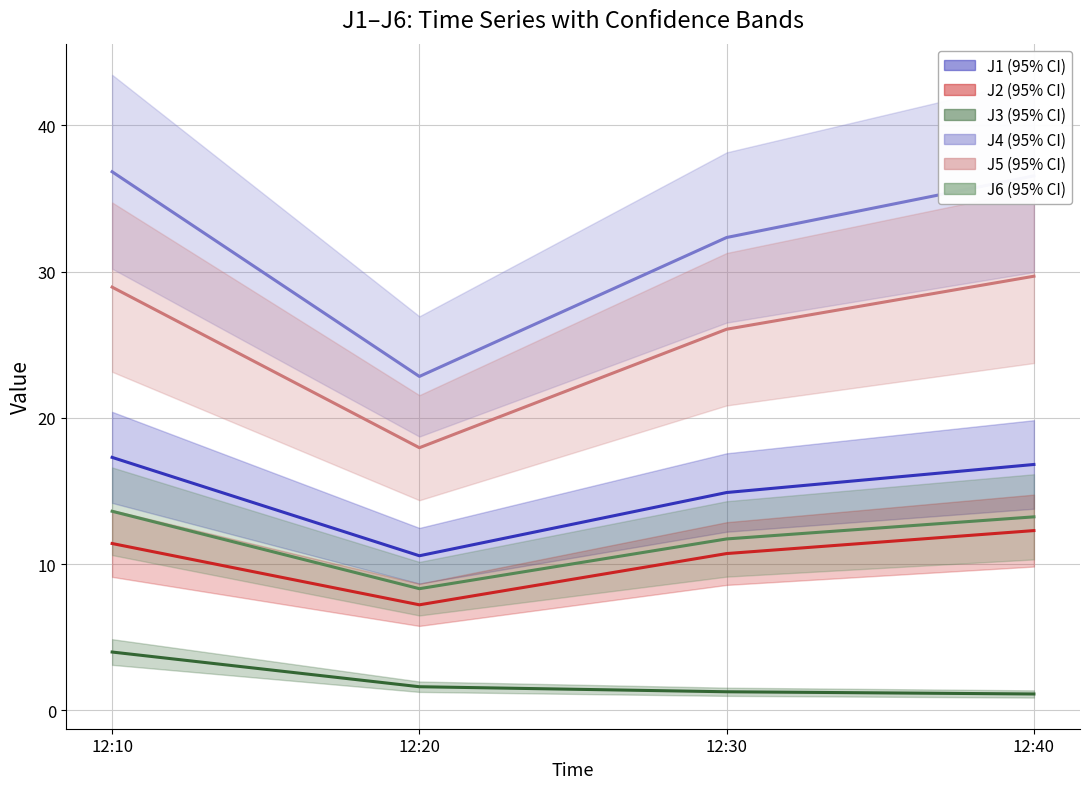

What is the value of the J4 point at the 3rd from the left?

32.3